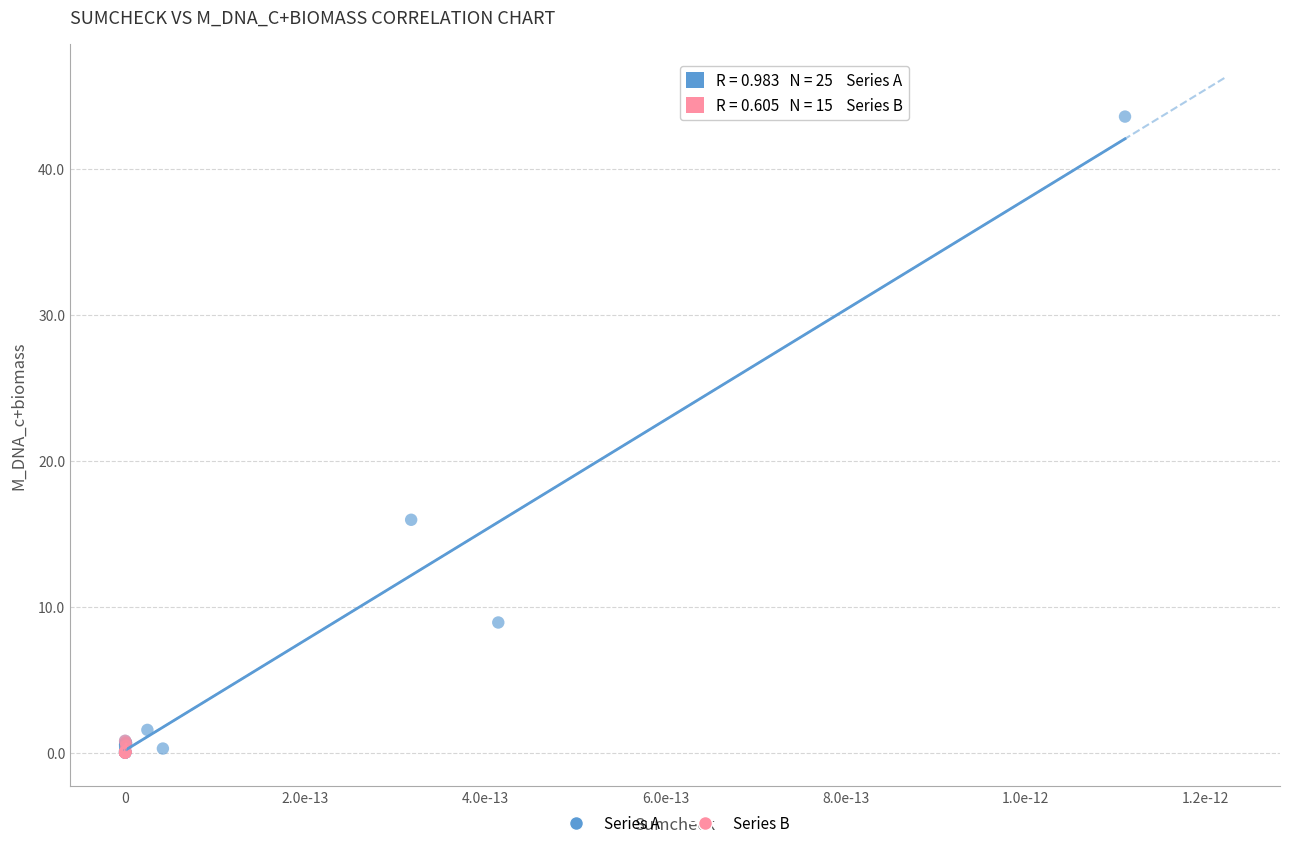

Which series has the largest Y range (max minus min)?

Series A